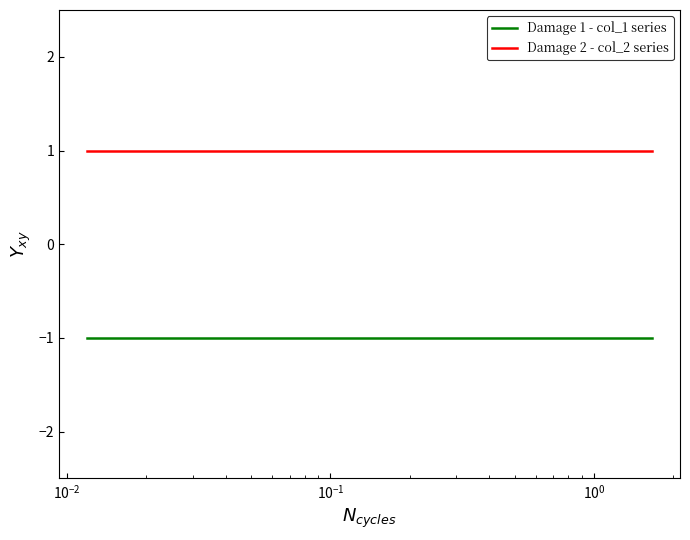

Rank the series by their average value, from lowest to highest.

Damage 1 - col_1 series, Damage 2 - col_2 series